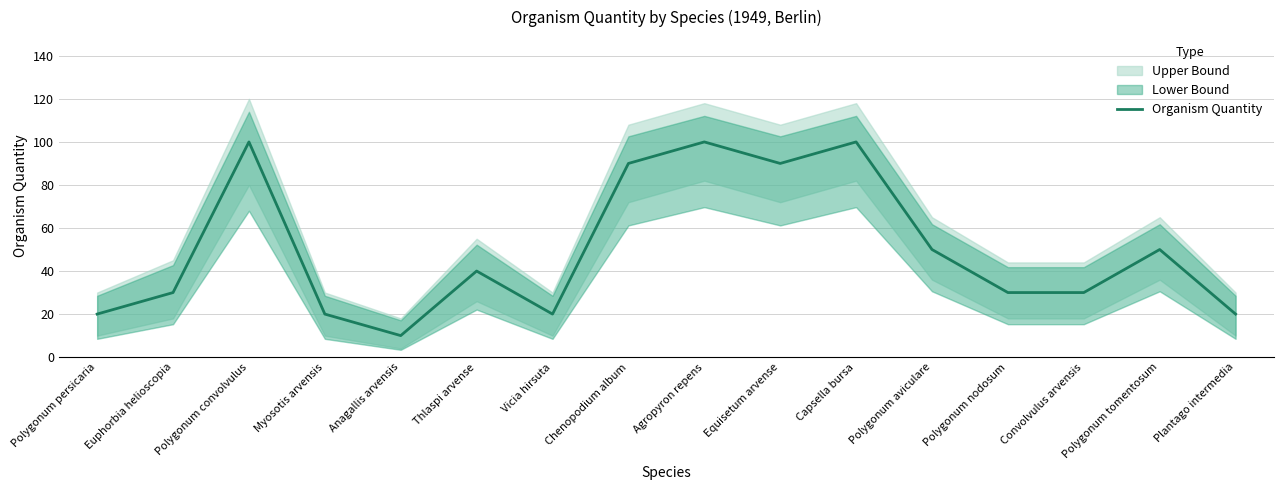

What position from the left is Euphorbia helioscopia?

2